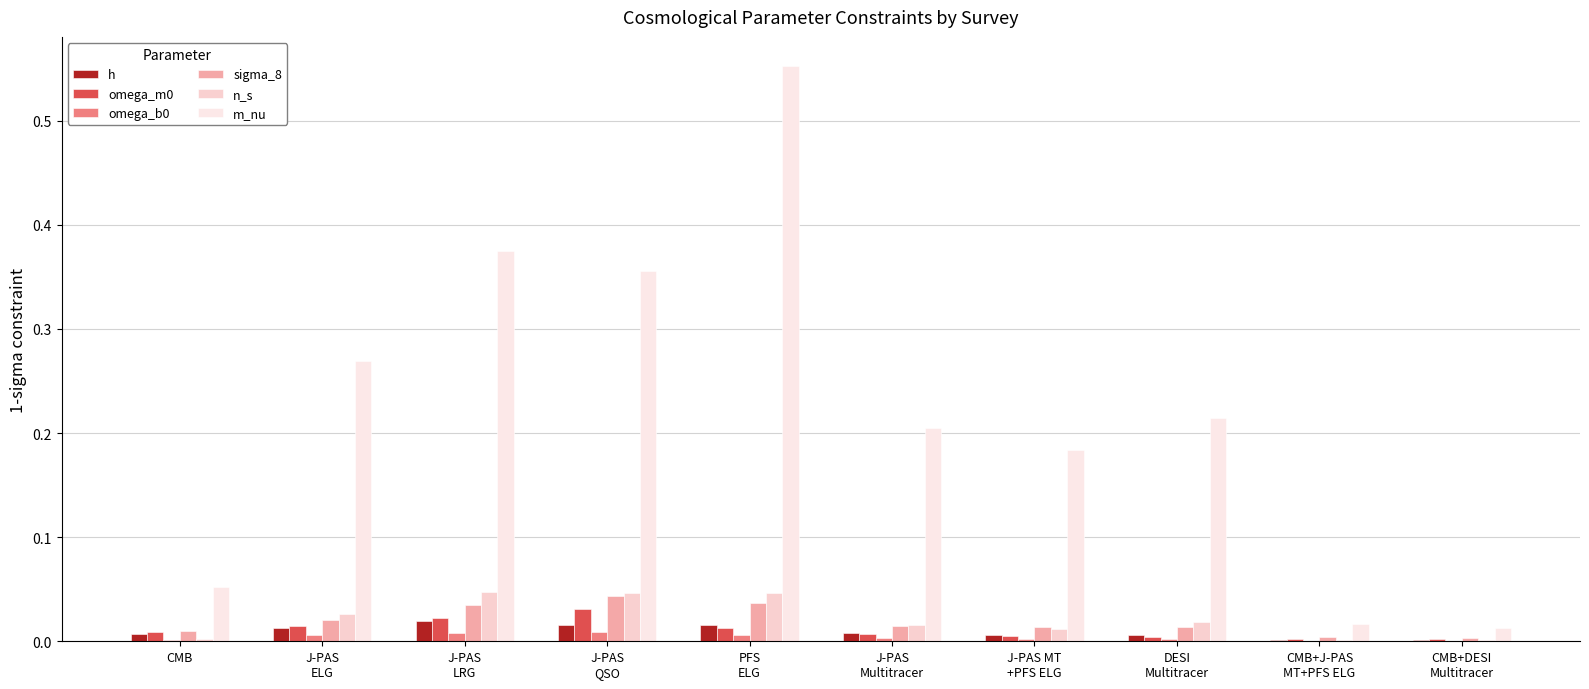

Does the chart contain stacked bars?

No